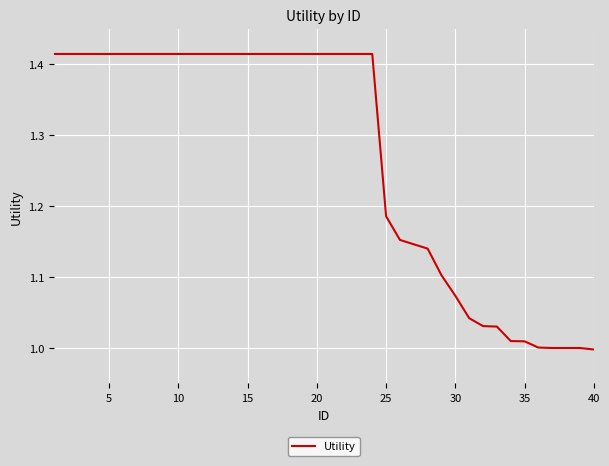

What is the difference between the maximum and minimum values?

0.4